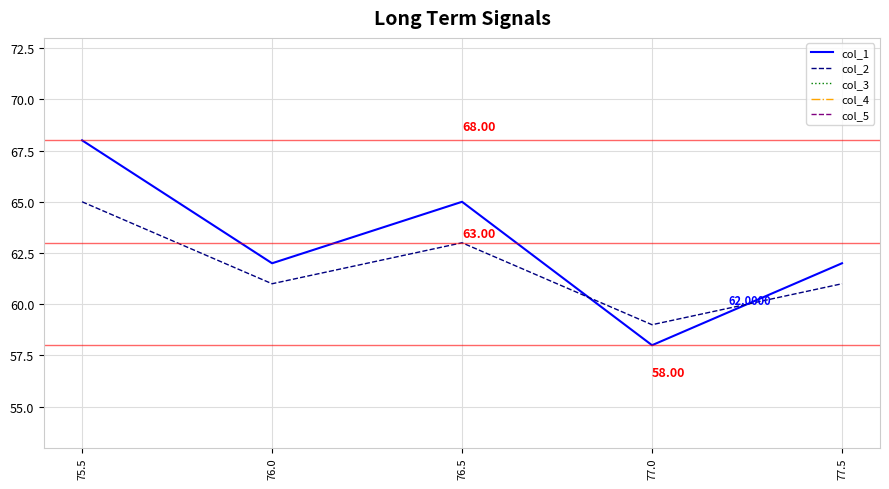

At which category is the sum across all series the highest?

75.5